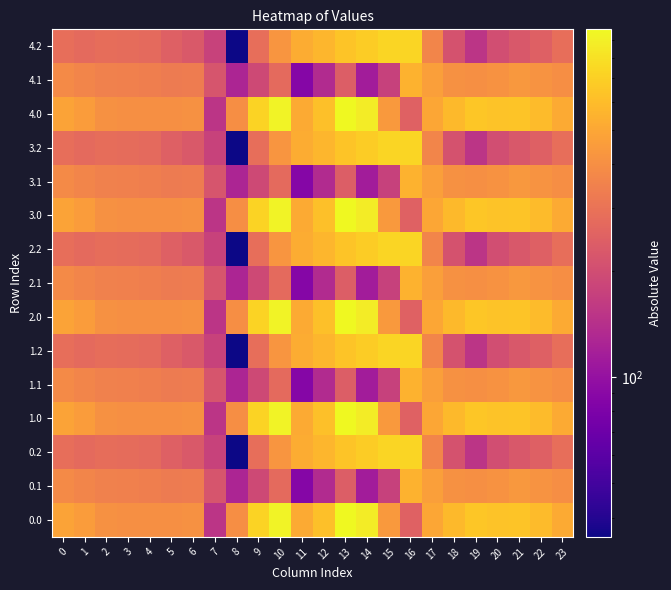

At 11, list the series in order from smallest to largest.

0.1, 1.1, 2.1, 3.1, 4.1, 0.0, 1.0, 2.0, 3.0, 4.0, 0.2, 1.2, 2.2, 3.2, 4.2